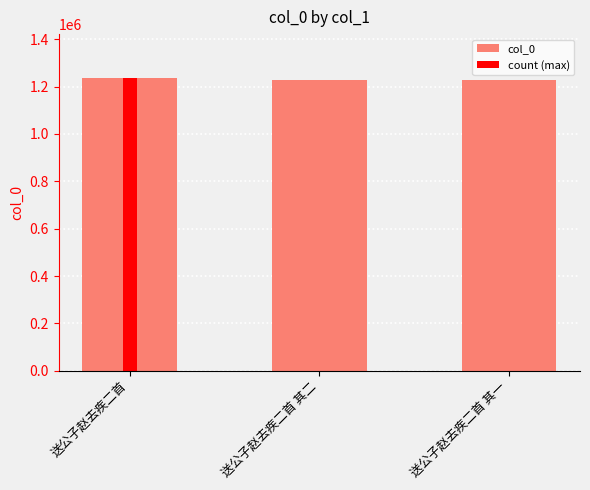

Between 送公子赵去疾二首 其二 and 送公子赵去疾二首 其一, which is larger?

送公子赵去疾二首 其二